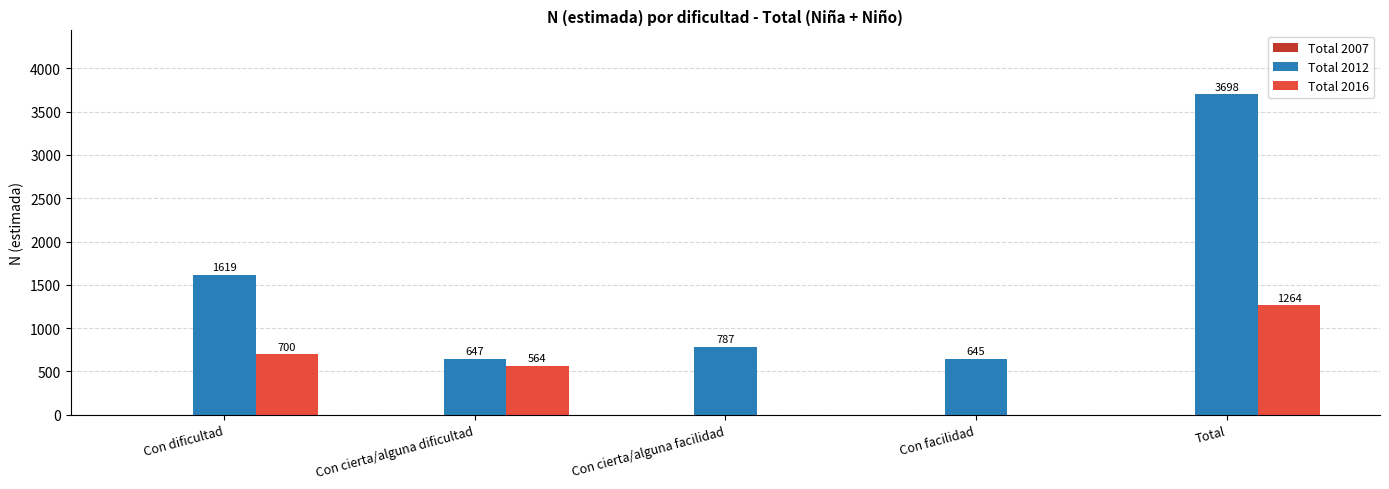

What value does the Total 2012 series have at Con cierta/alguna dificultad?

647